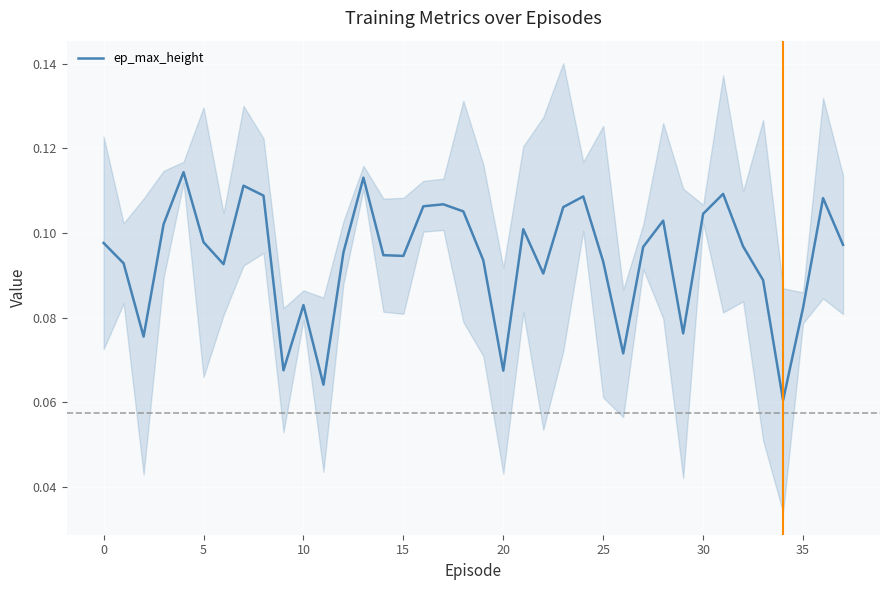

The value at 11 is 0.0. True or false?

False